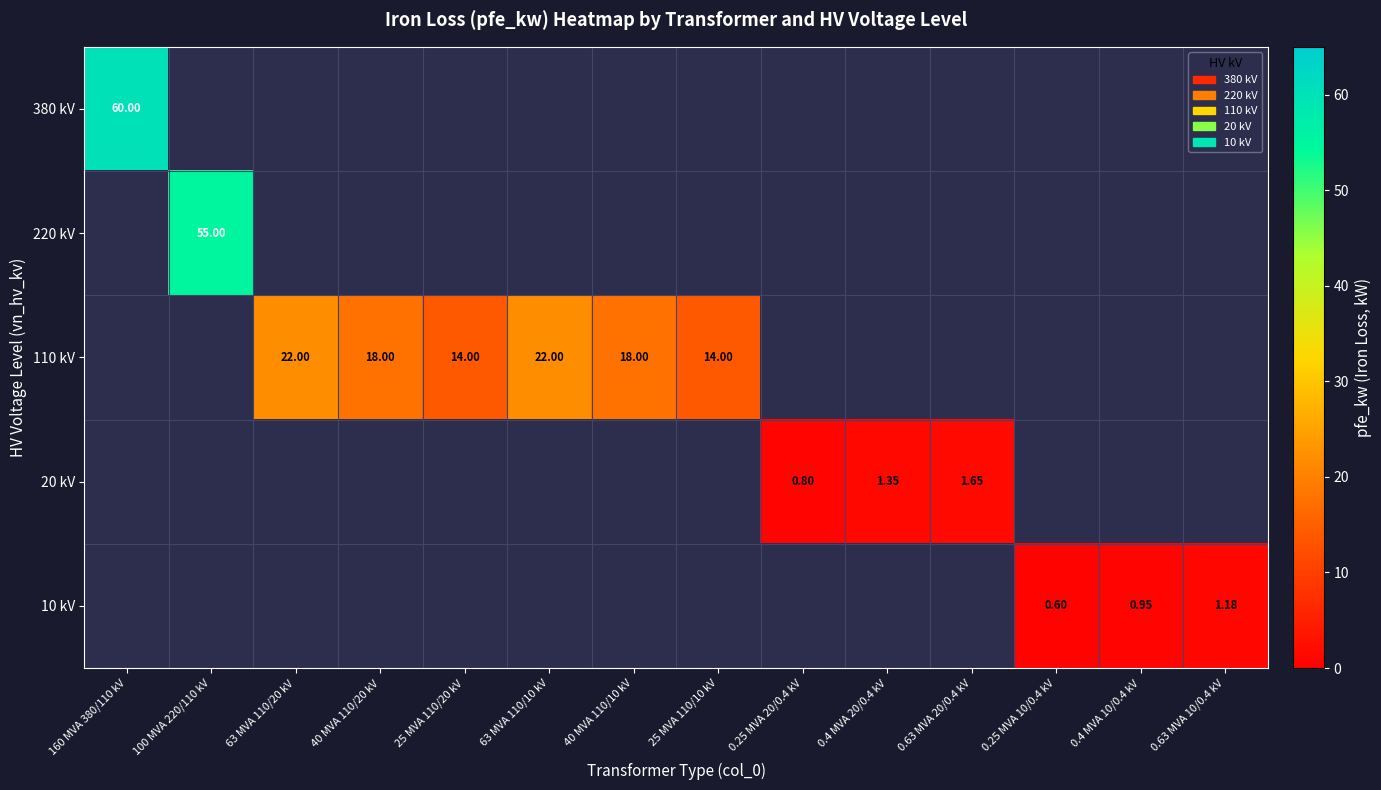

Is the value of 10 kV at 0.4 MVA 10/0.4 kV greater than the value of 20 kV at 0.4 MVA 20/0.4 kV?

No